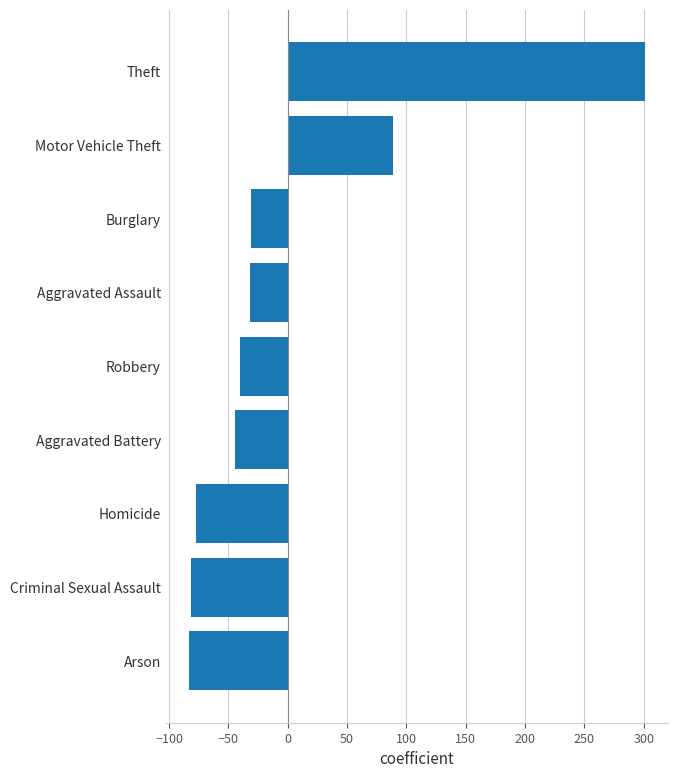

What is the smallest value displayed?

-83.6